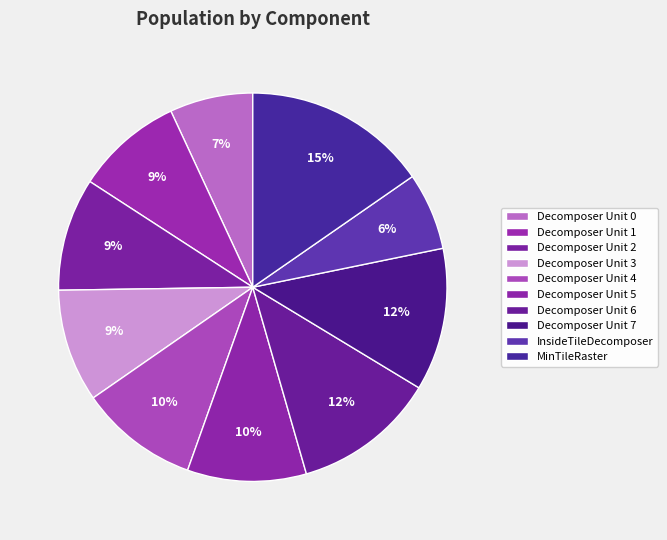

What is the ratio of the value at MinTileRaster to the value at Decomposer Unit 2?

1.6